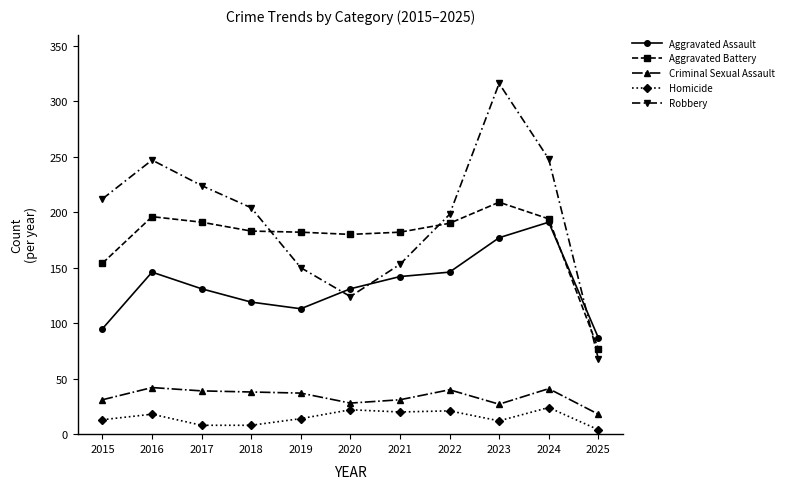

What is the maximum value for Homicide?

24